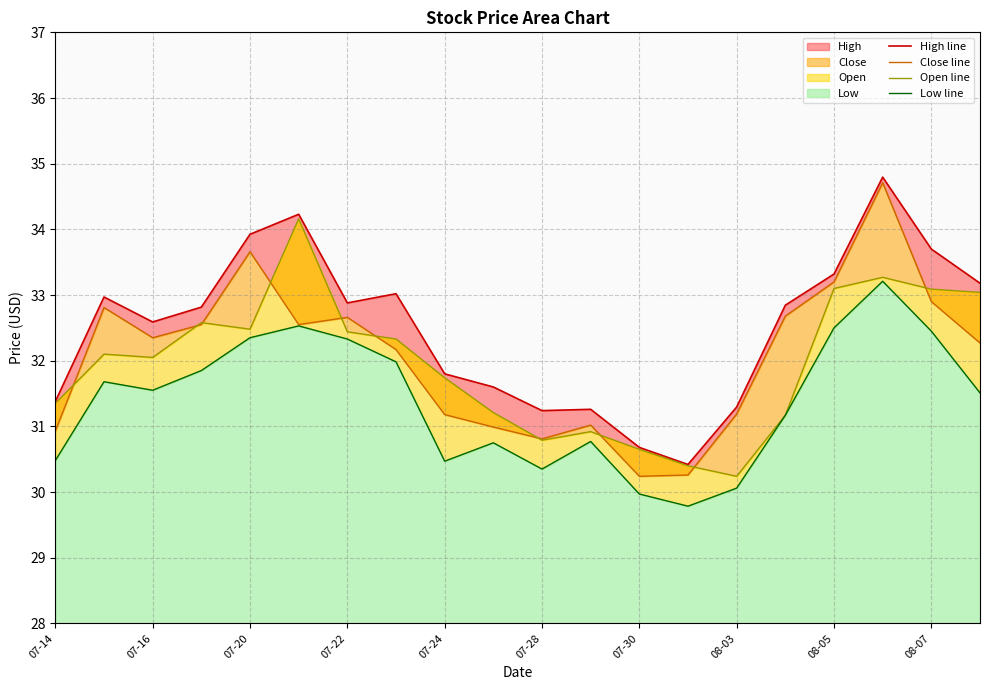

Rank the series at 07-28 from highest to lowest value.

High line, Close line, Open line, Low line